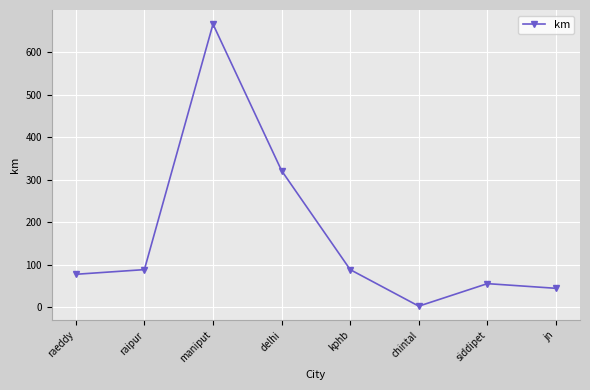

What position from the left is siddipet?

7